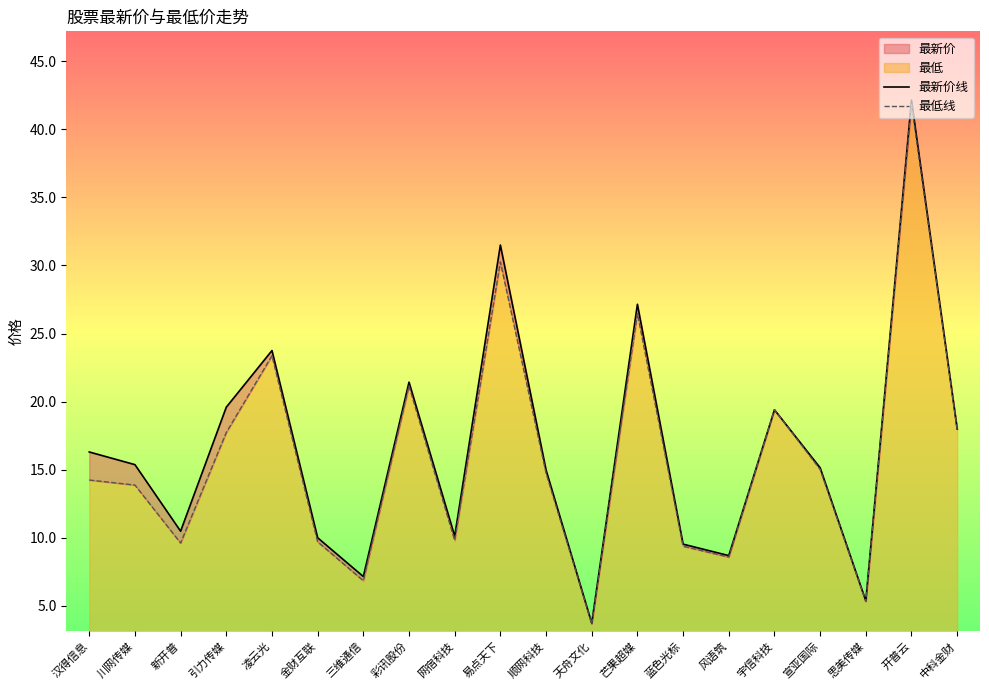

What is the label of the 19th point from the left?

开普云